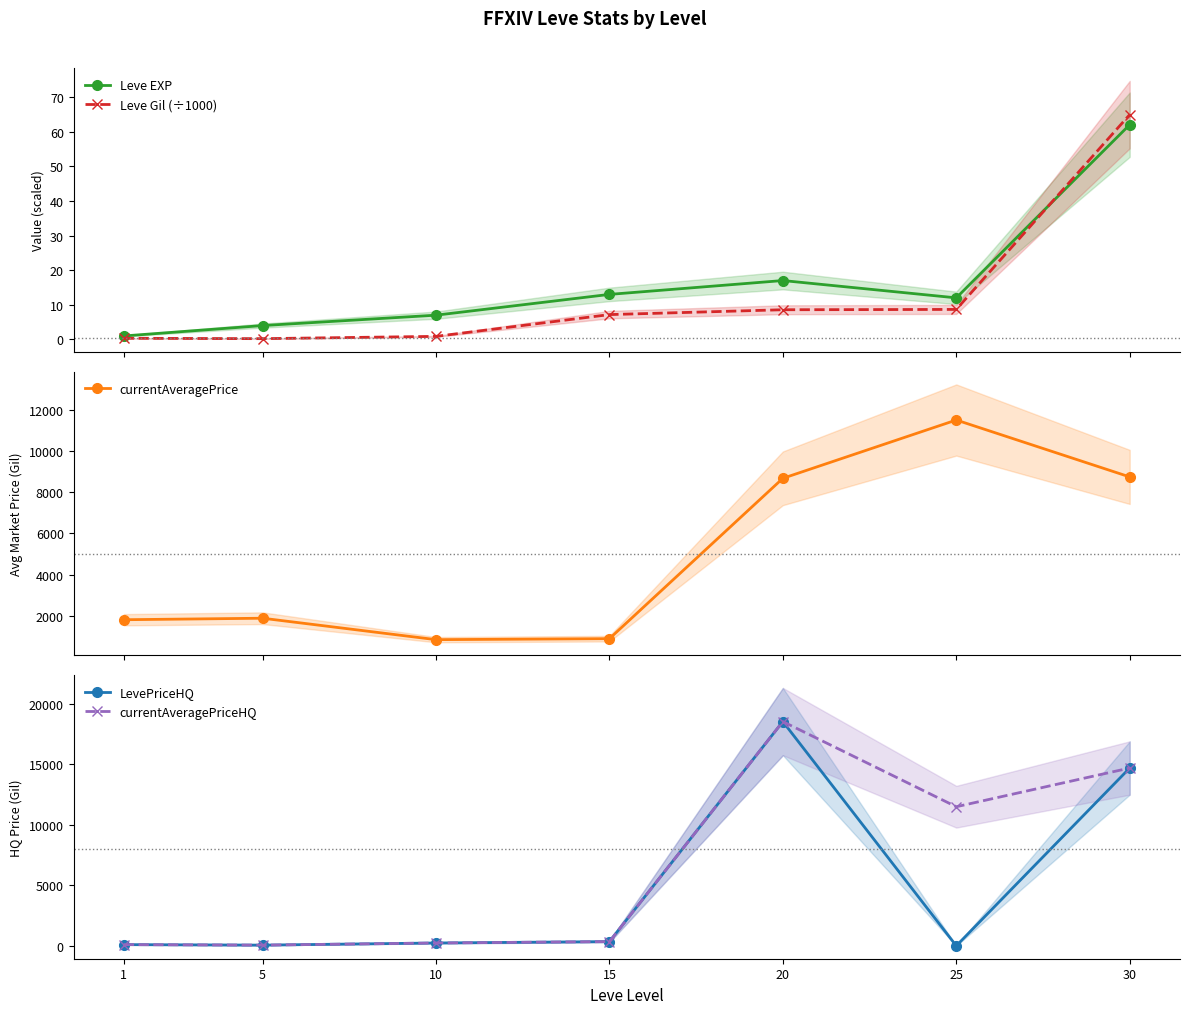

What is the total value across all series at 20?

45779.6